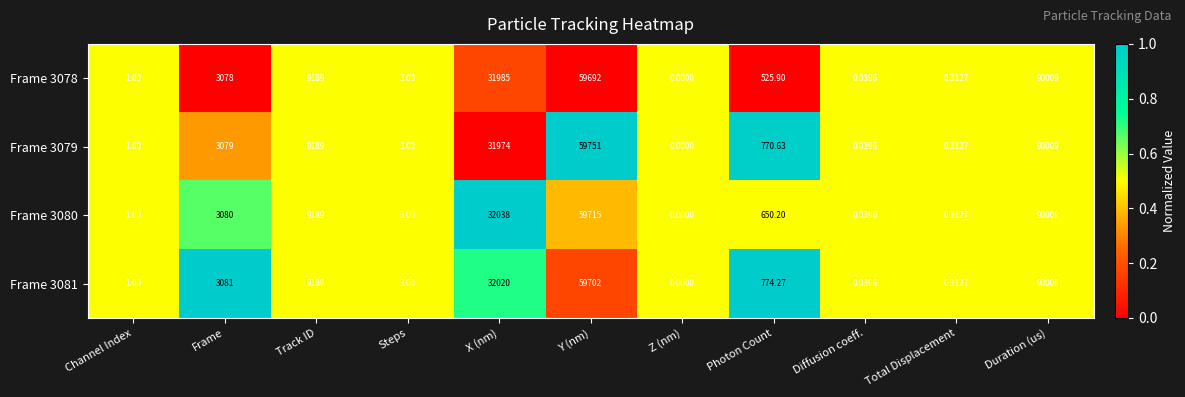

Which category has the highest value in the Frame 3081 series?

Duration (us)